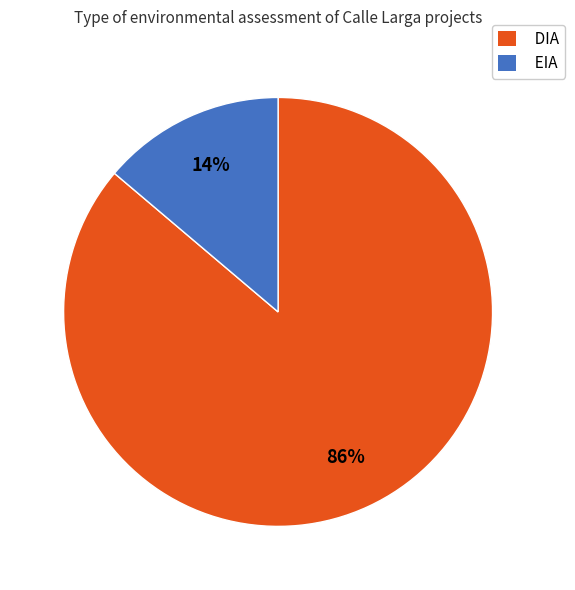

Does any single category account for the majority?

Yes